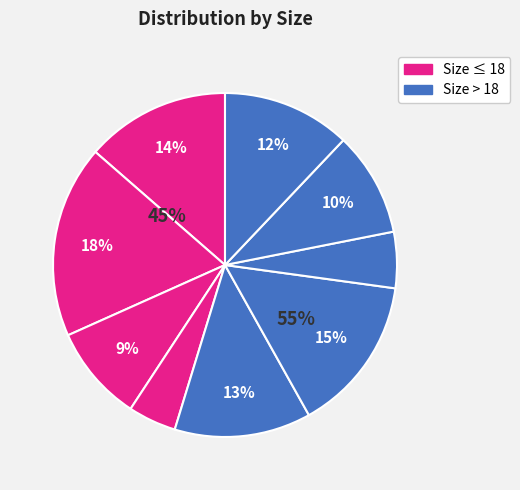

To the nearest percent, what portion does 21 represent?

13%